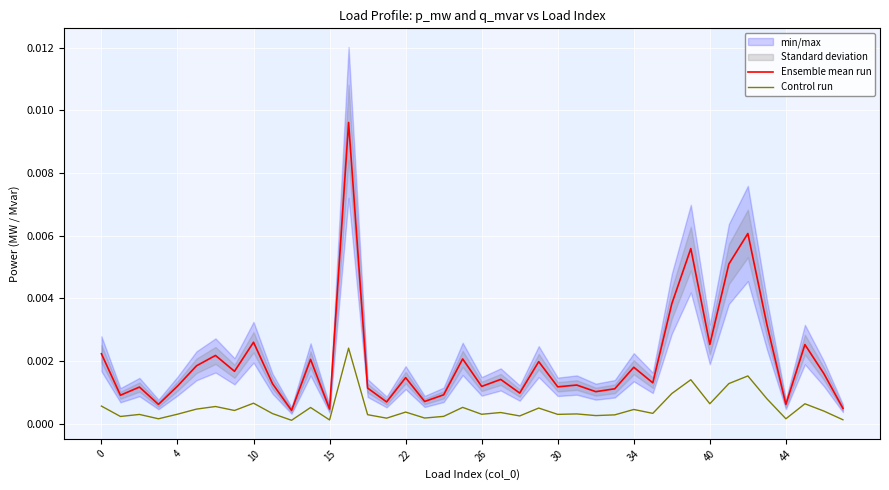

True or false: Ensemble mean run and Control run intersect in this chart.

False